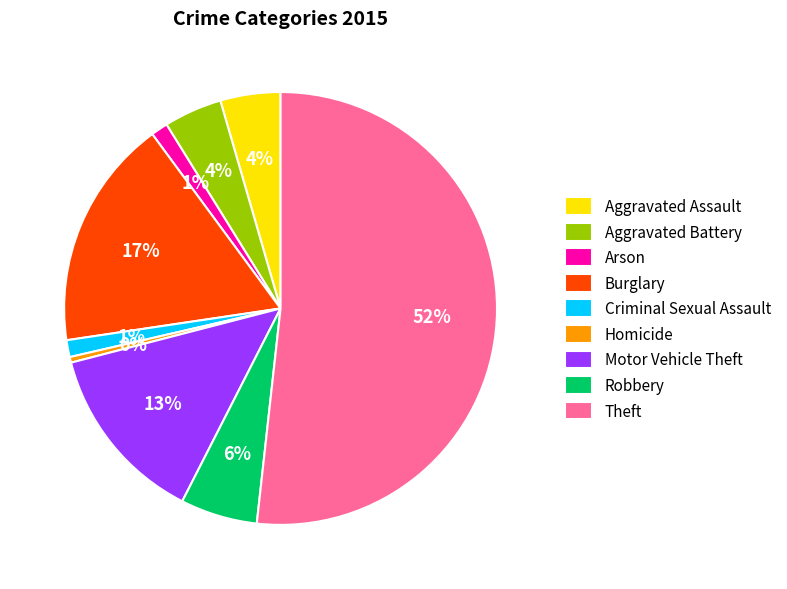

What percentage is the Criminal Sexual Assault slice, to the nearest percent?

1%